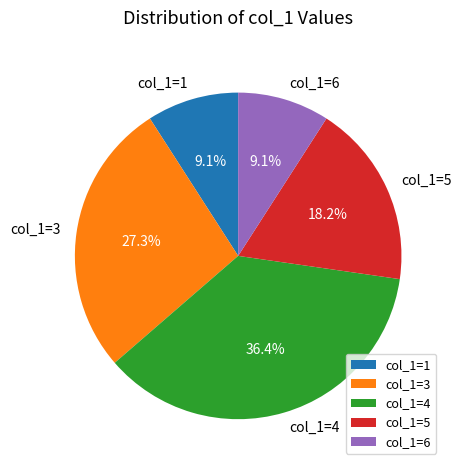

Does any single category account for the majority?

No